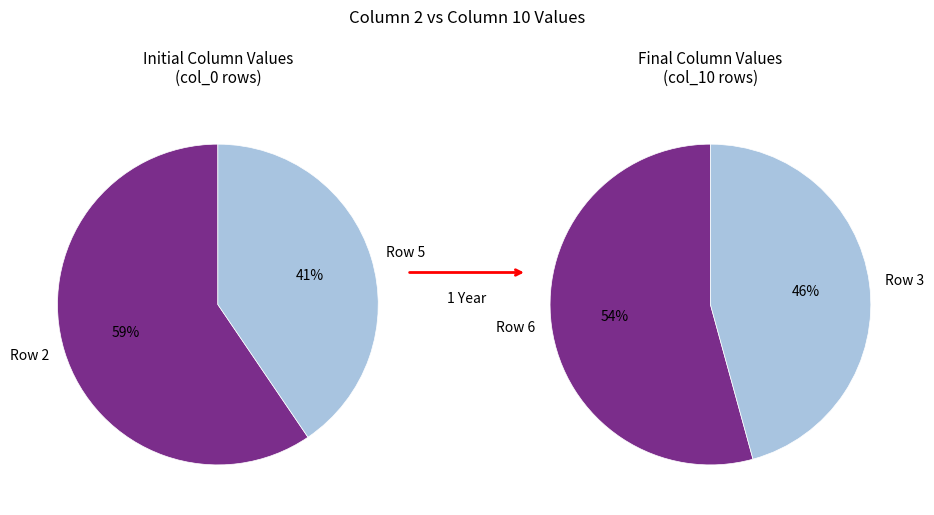

What is the majority slice?

Row 2